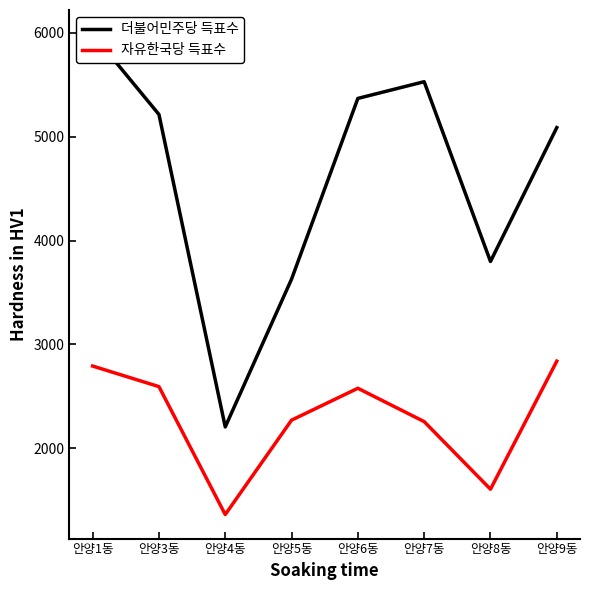

True or false: 자유한국당 득표수 and 더불어민주당 득표수 cross at least once.

False